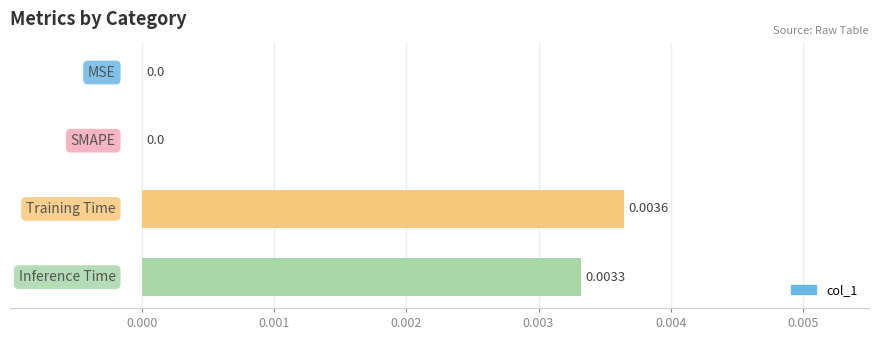

Rank the categories by value from lowest to highest.

MSE, SMAPE, Inference Time, Training Time